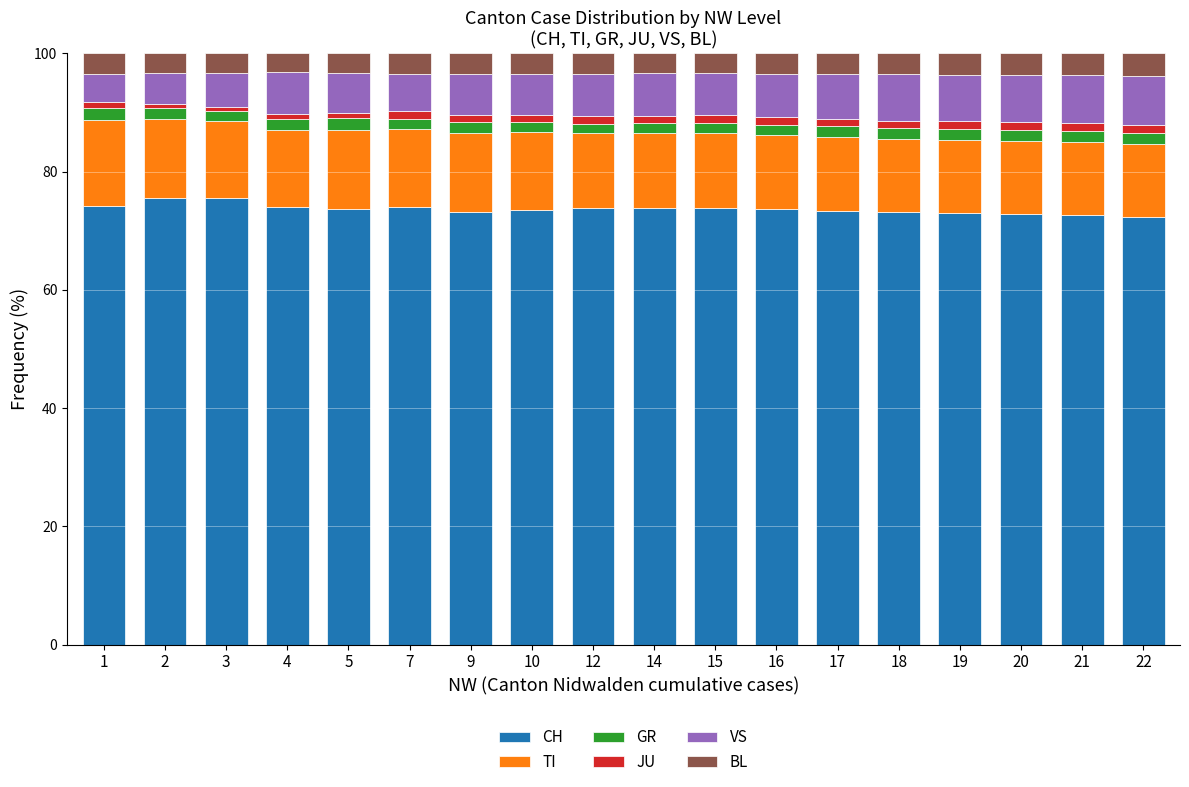

How many distinct data groups are displayed?

6